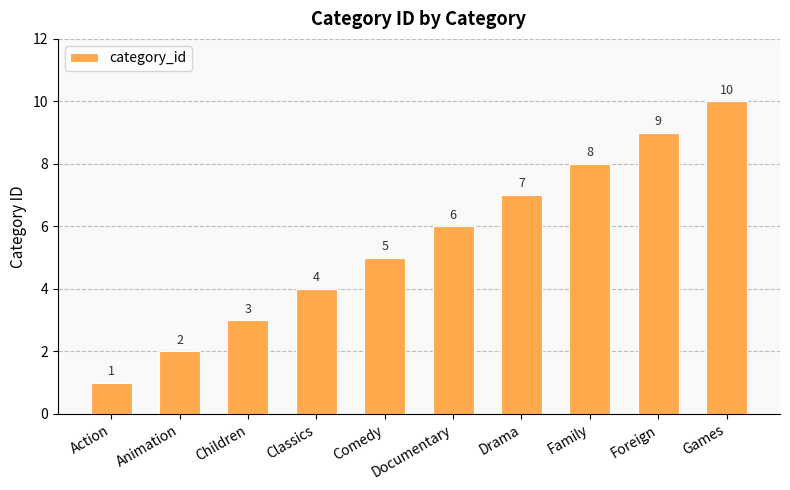

What is the approximate value at Games?

10